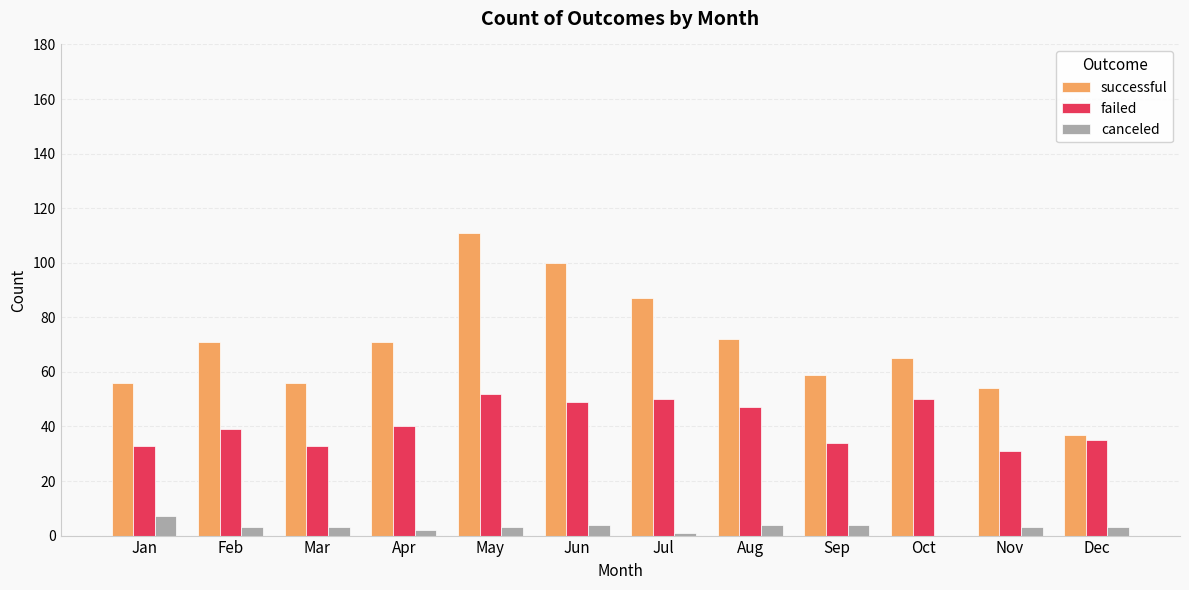

What is the sum of all failed values?

493